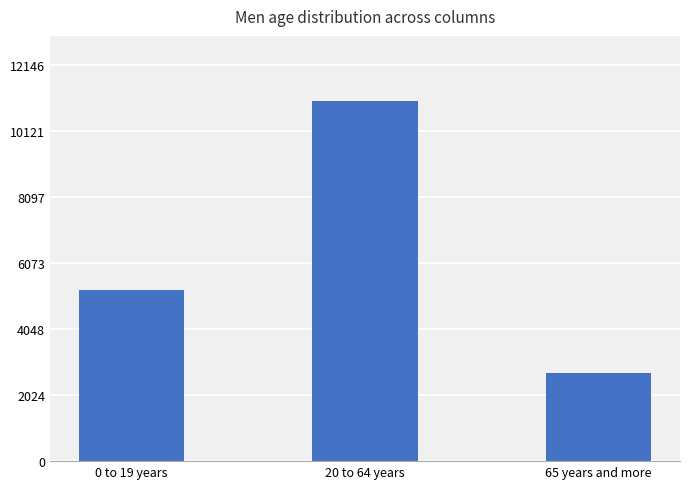

Reading left to right, list all the values displayed in this chart.

0 to 19 years=5240	20 to 64 years=11042	65 years and more=2703